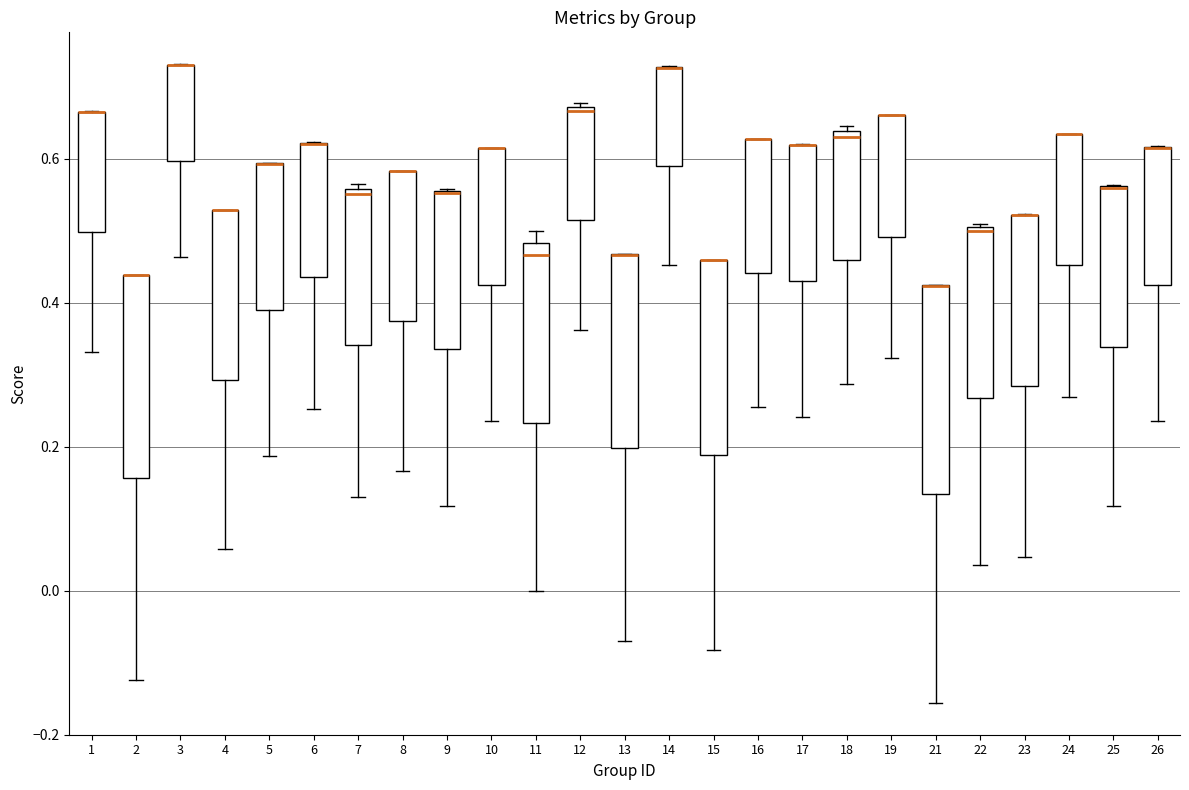

Reading left to right, read every box against the y-axis: the position of its median line, the range the box covers, and the ends of its whiskers. The values are not printed on the chart, so give them approximately, as read against the axis.

1: median 0.66 (drawn on the box's upper edge), box 0.50 to 0.66, whiskers 0.34 to 0.66
2: median 0.44 (drawn on the box's upper edge), box 0.16 to 0.44, whiskers -0.12 to 0.44
3: median 0.74 (drawn on the box's upper edge), box 0.60 to 0.74, whiskers 0.46 to 0.74
4: median 0.52 (drawn on the box's upper edge), box 0.30 to 0.52, whiskers 0.06 to 0.52
5: median 0.60 (drawn on the box's upper edge), box 0.40 to 0.60, whiskers 0.18 to 0.60
6: median 0.62 (drawn on the box's upper edge), box 0.44 to 0.62, whiskers 0.26 to 0.62
7: median 0.56 (just below the box's upper edge), box 0.34 to 0.56, whiskers 0.14 to 0.56 (just above the box's upper edge)
8: median 0.58 (drawn on the box's upper edge), box 0.38 to 0.58, whiskers 0.16 to 0.58
9: median 0.56 (drawn on the box's upper edge), box 0.34 to 0.56, whiskers 0.12 to 0.56
10: median 0.62 (drawn on the box's upper edge), box 0.42 to 0.62, whiskers 0.24 to 0.62
11: median 0.46, box 0.24 to 0.48, whiskers 0.00 to 0.50
12: median 0.66, box 0.52 to 0.68, whiskers 0.36 to 0.68
13: median 0.46 (drawn on the box's upper edge), box 0.20 to 0.46, whiskers -0.06 to 0.46
14: median 0.72 (drawn on the box's upper edge), box 0.58 to 0.72, whiskers 0.46 to 0.72
15: median 0.46 (drawn on the box's upper edge), box 0.18 to 0.46, whiskers -0.08 to 0.46
16: median 0.62 (drawn on the box's upper edge), box 0.44 to 0.62, whiskers 0.26 to 0.62
17: median 0.62 (drawn on the box's upper edge), box 0.44 to 0.62, whiskers 0.24 to 0.62
18: median 0.64 (just below the box's upper edge), box 0.46 to 0.64, whiskers 0.28 to 0.64 (just above the box's upper edge)
19: median 0.66 (drawn on the box's upper edge), box 0.50 to 0.66, whiskers 0.32 to 0.66
21: median 0.42 (drawn on the box's upper edge), box 0.14 to 0.42, whiskers -0.16 to 0.42
22: median 0.50, box 0.26 to 0.50, whiskers 0.04 to 0.50
23: median 0.52 (drawn on the box's upper edge), box 0.28 to 0.52, whiskers 0.04 to 0.52
24: median 0.64 (drawn on the box's upper edge), box 0.46 to 0.64, whiskers 0.26 to 0.64
25: median 0.56 (drawn on the box's upper edge), box 0.34 to 0.56, whiskers 0.12 to 0.56
26: median 0.62 (drawn on the box's upper edge), box 0.42 to 0.62, whiskers 0.24 to 0.62